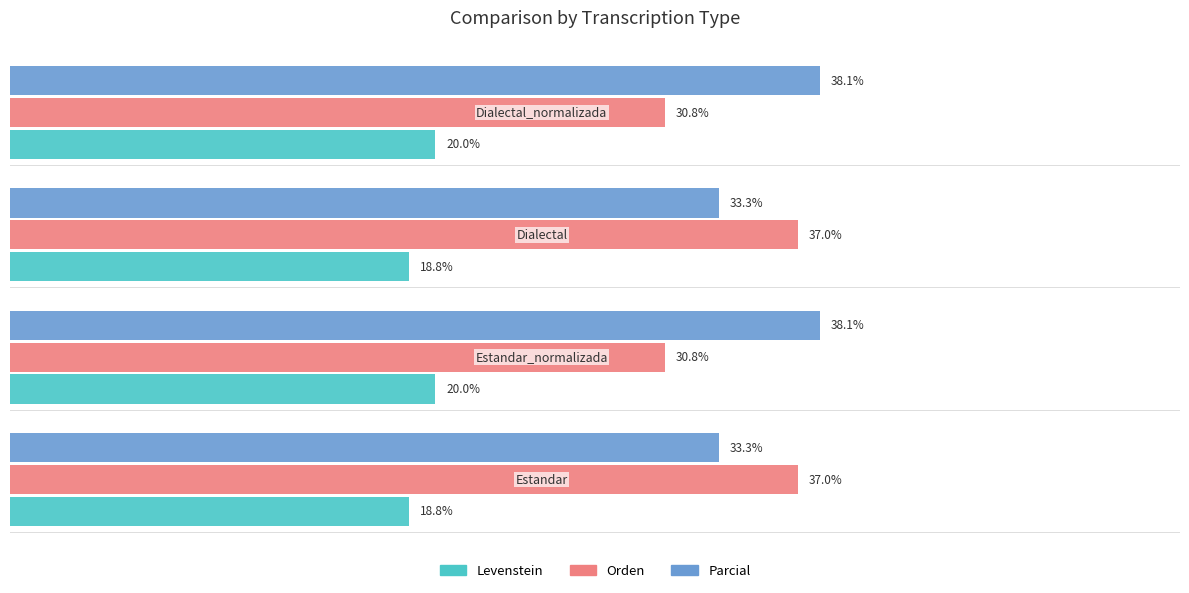

Which series has the largest total across all categories?

Parcial